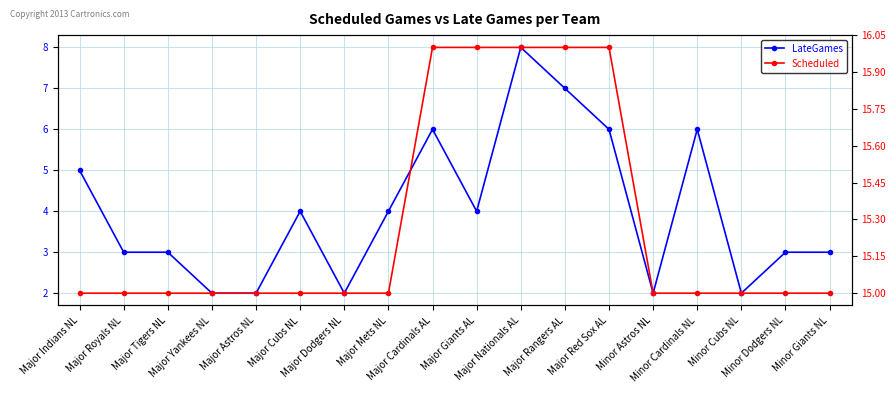

True or false: LateGames has more than 1 interior local peaks.

True